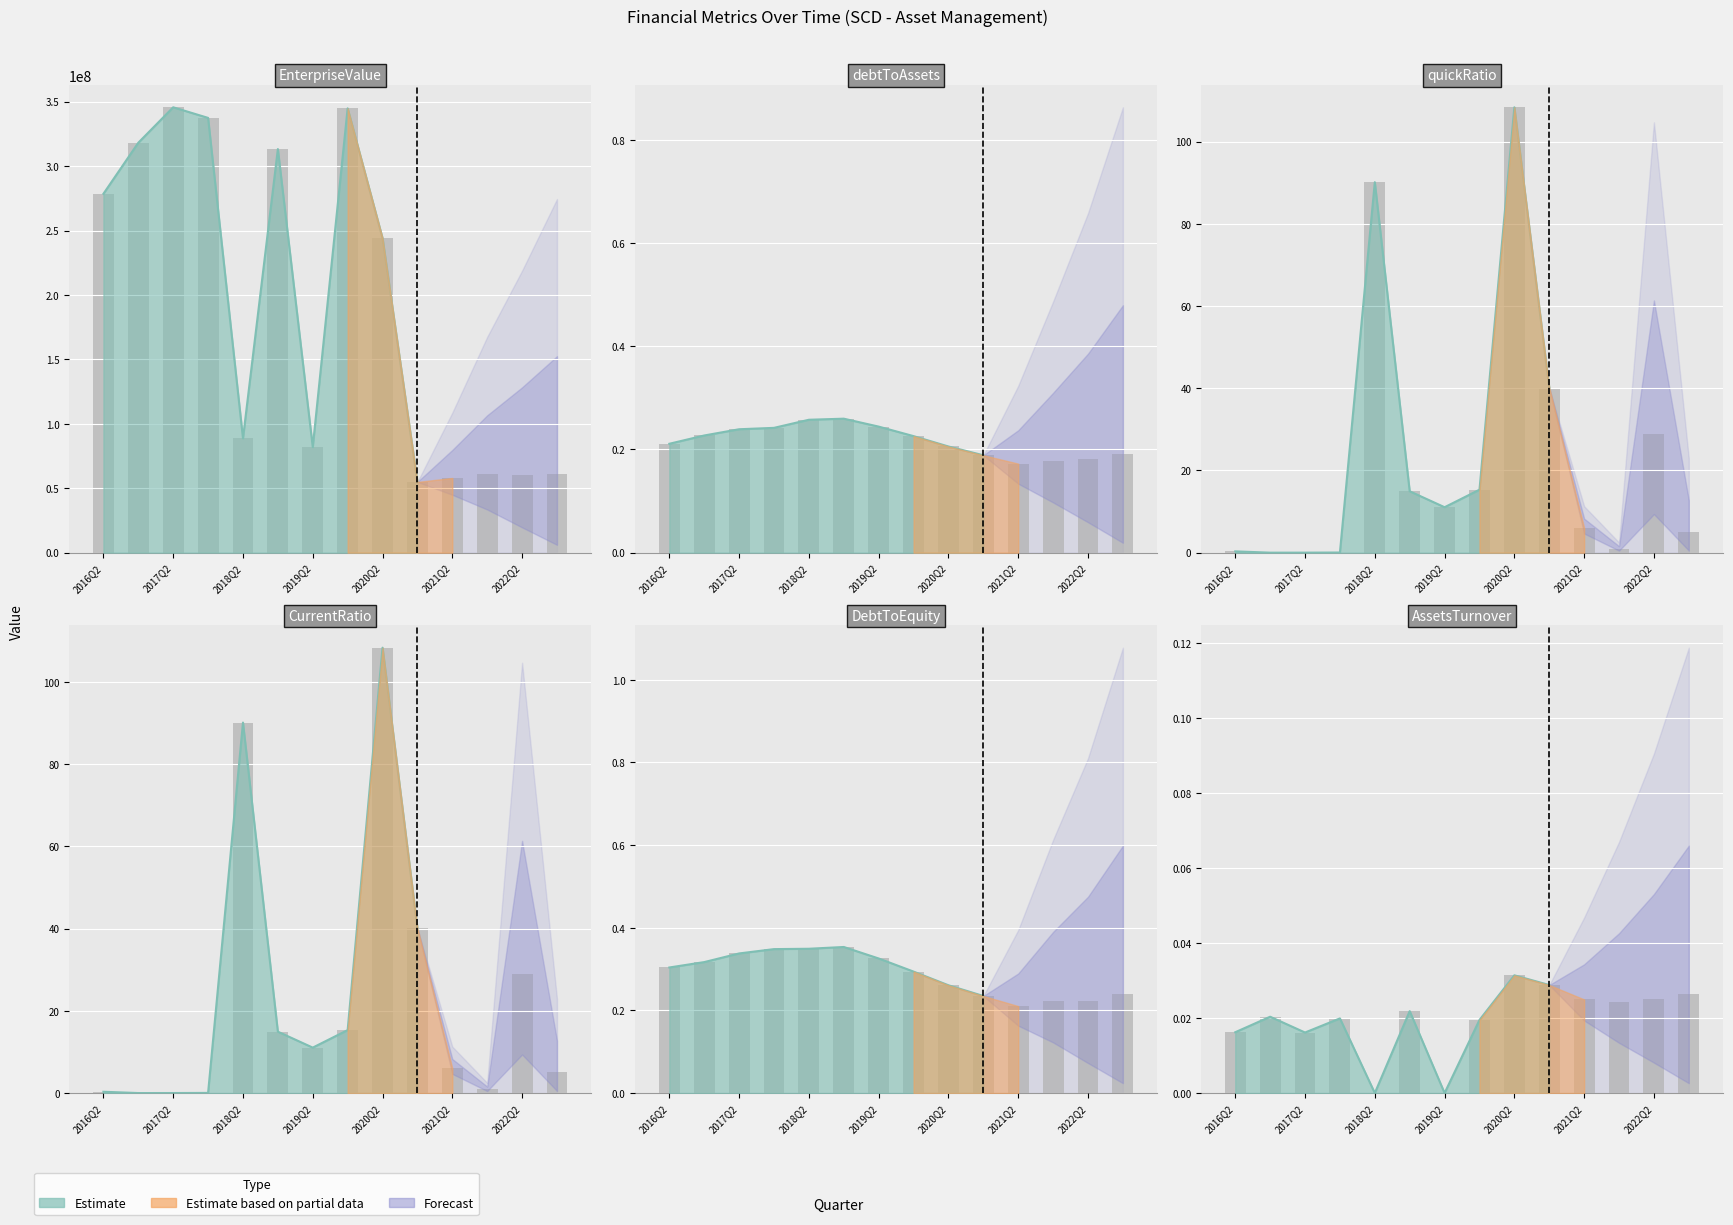

What is the label of the 10th bar from the left?

2020Q4